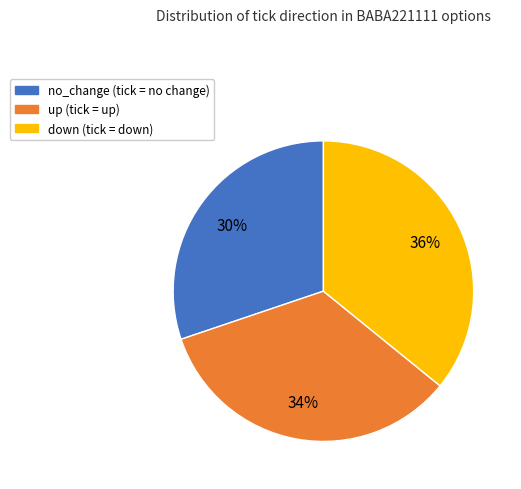

Rank the categories by value from lowest to highest.

no_change, up, down